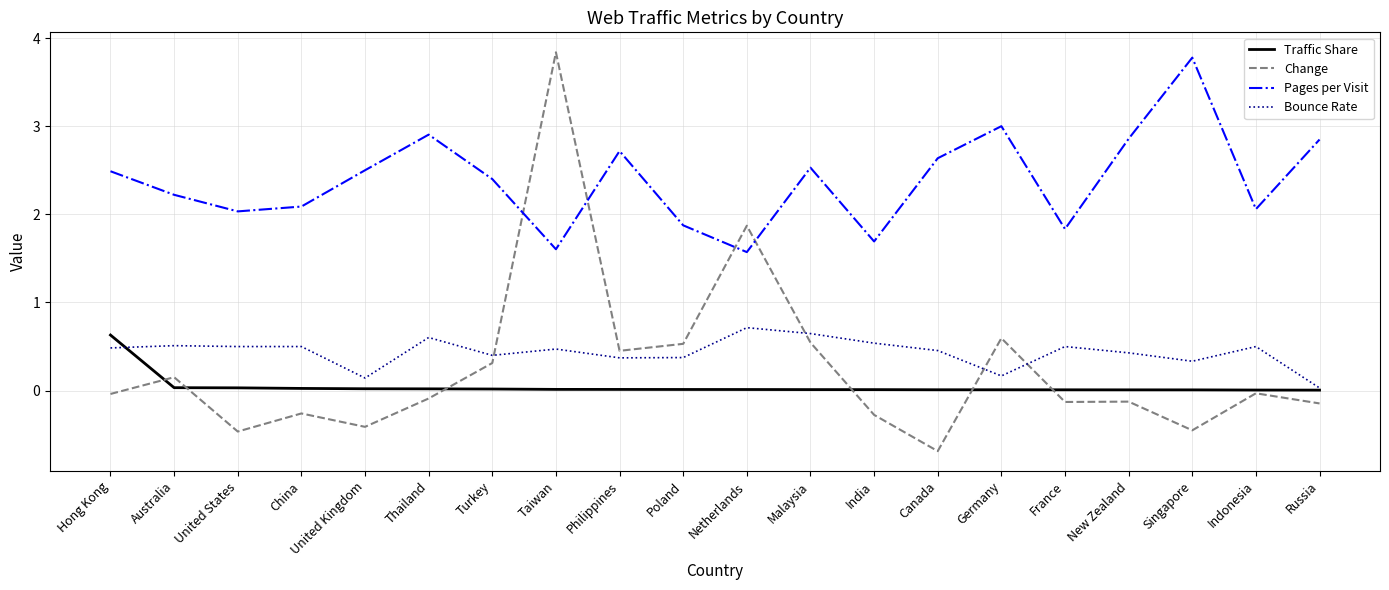

Is the value of Traffic Share at Indonesia greater than the value of Change at Turkey?

No